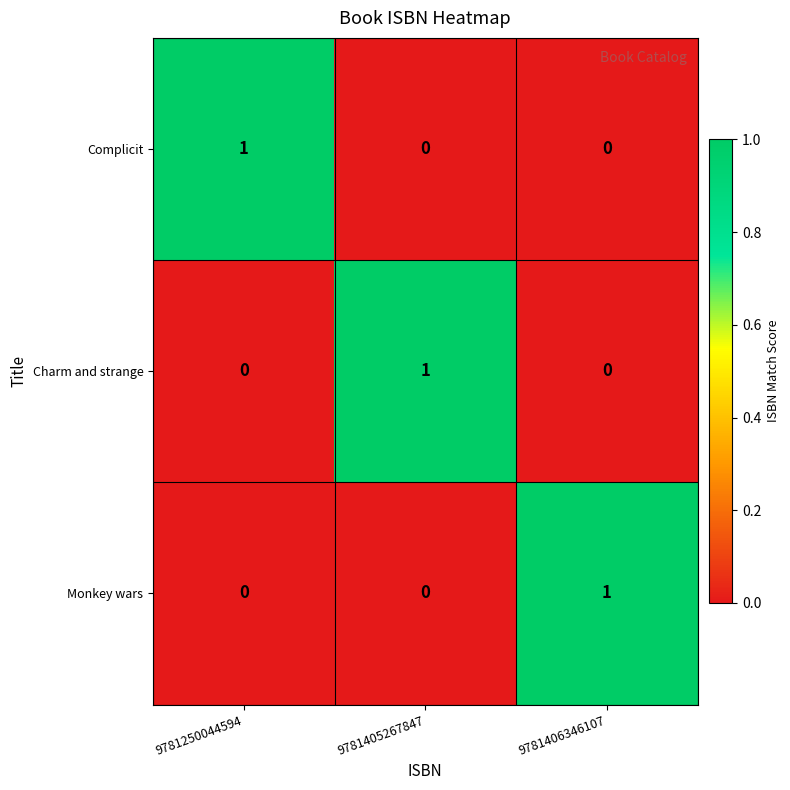

Reading left to right, what are all the values shown in this chart?

Complicit: 9781250044594=1	9781405267847=0	9781406346107=0
Charm and strange: 9781250044594=0	9781405267847=1	9781406346107=0
Monkey wars: 9781250044594=0	9781405267847=0	9781406346107=1